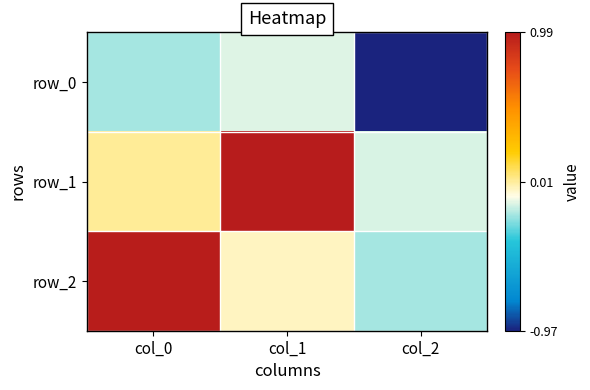

Which series has the widest spread of values?

row_2